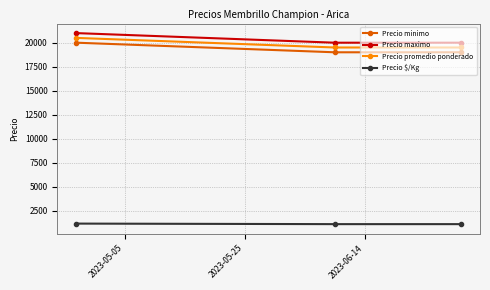

What is the average value of the Precio minimo series?

19333